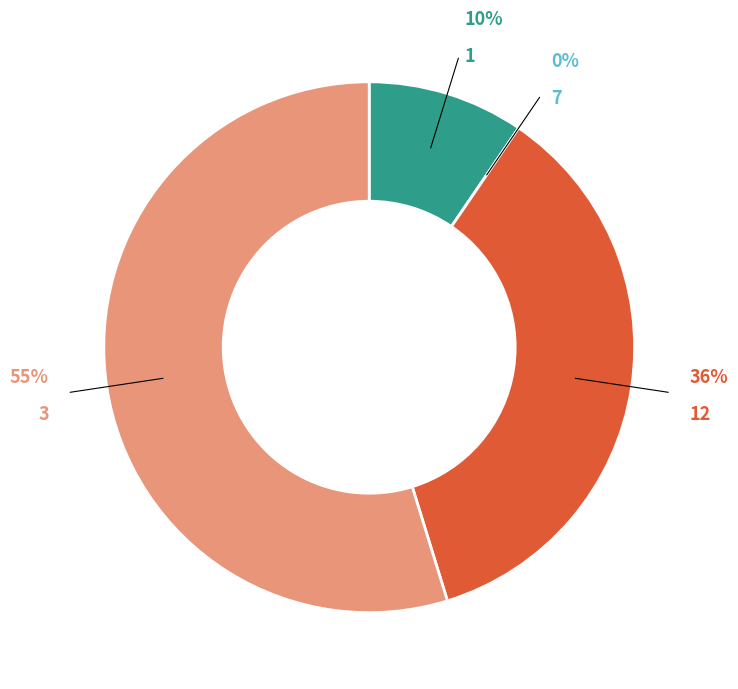

To the nearest percent, what is the average slice percentage?

25%